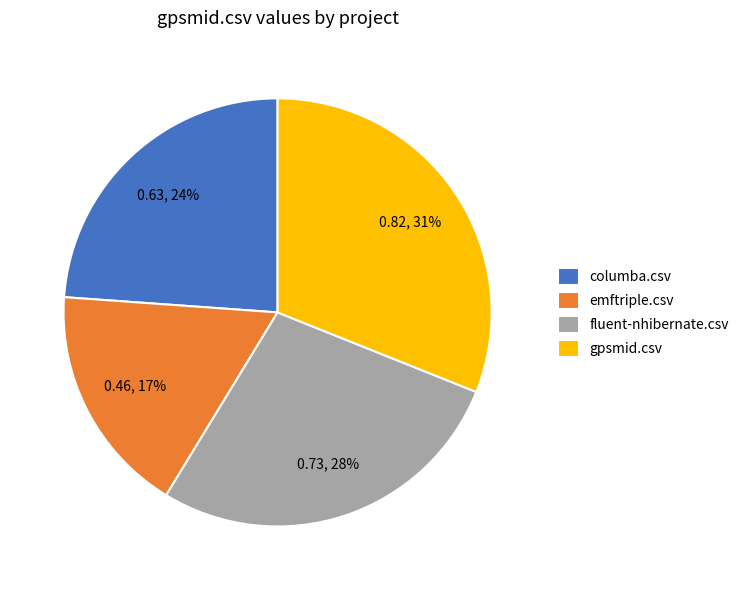

How many segments does this pie chart have?

4